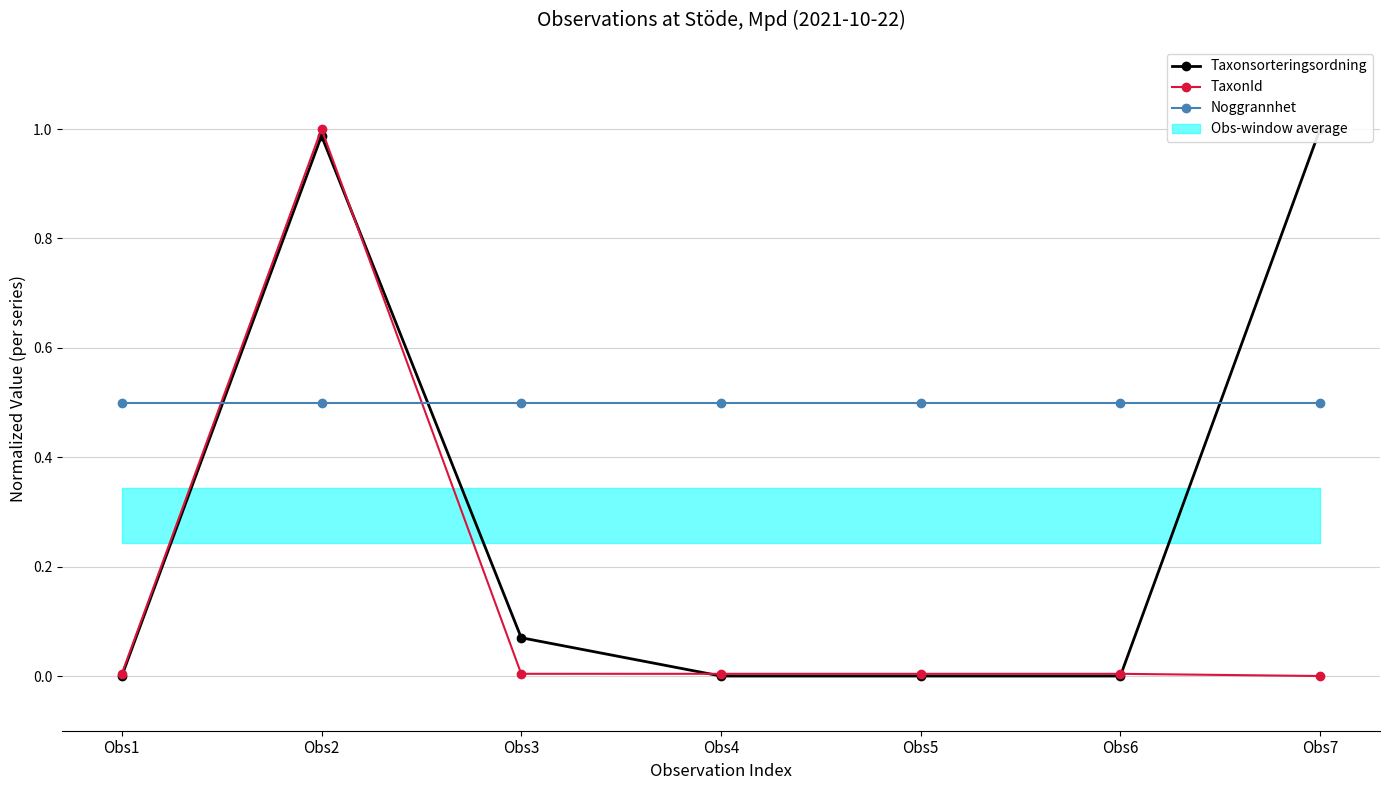

True or false: Taxonsorteringsordning and TaxonId intersect in this chart.

True